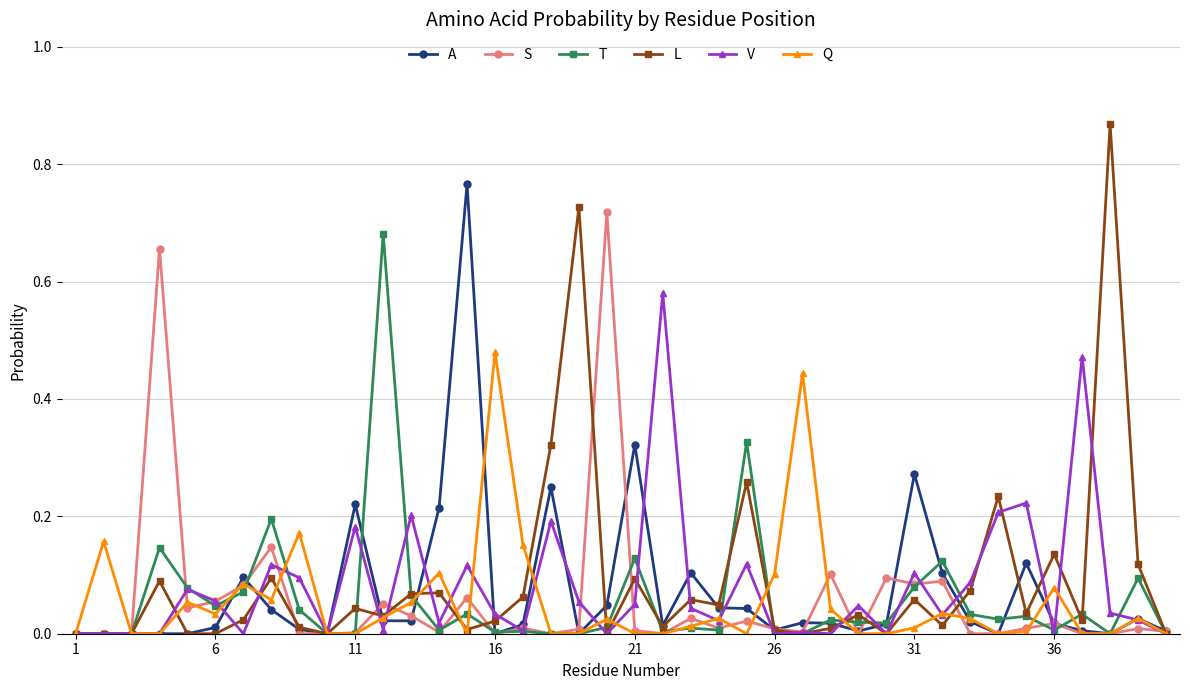

Which series has the largest range (max minus min)?

L